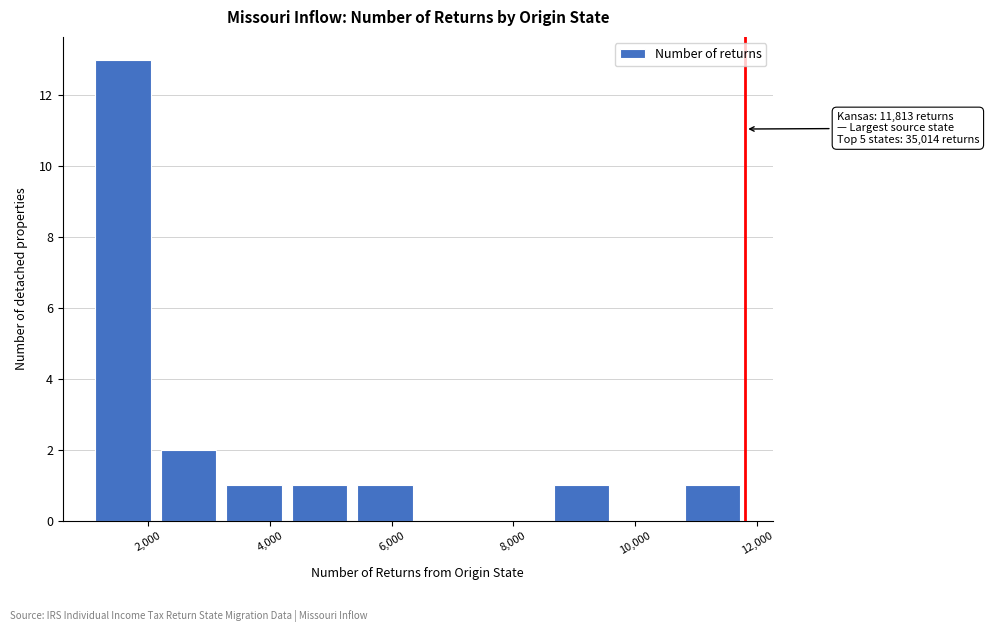

Which range on the x-axis has the tallest bar?

1000 to 2200